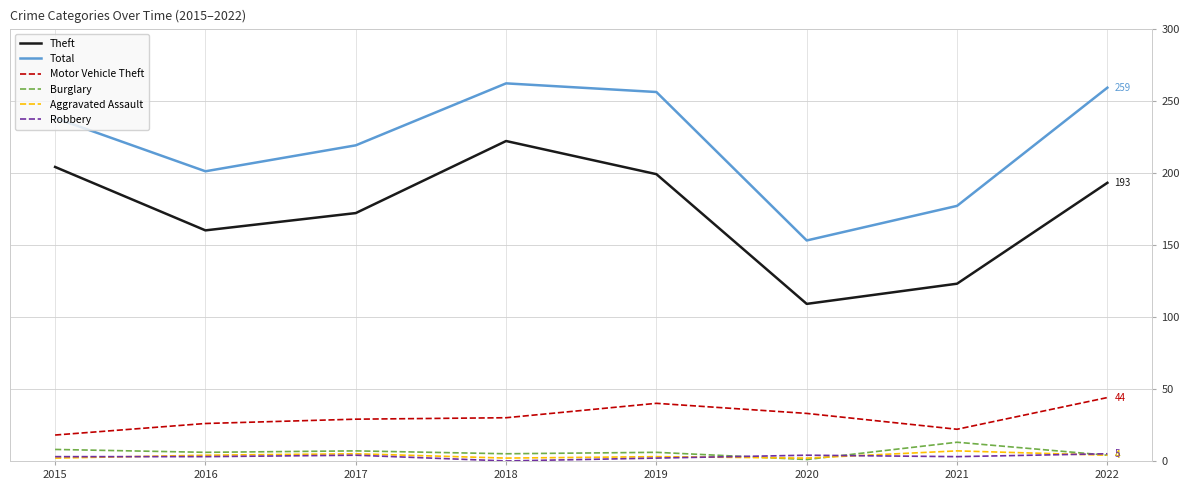

The Motor Vehicle Theft series shows 26 at 2016. True or false?

True